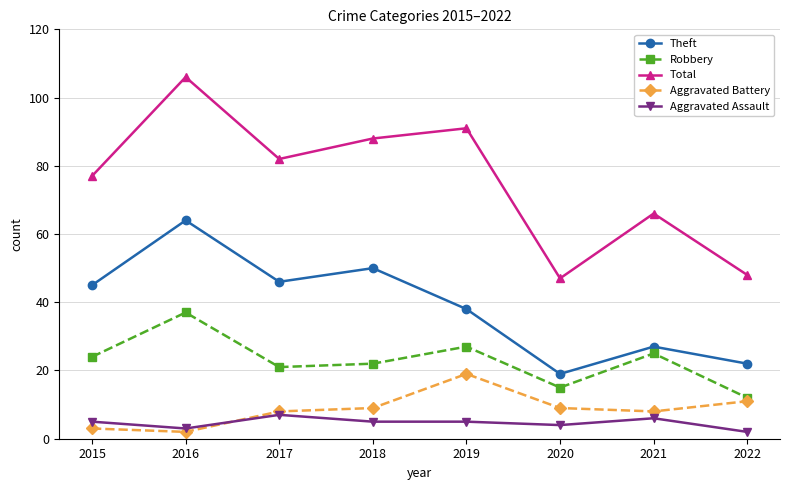

What is the approximate value of Aggravated Battery at 2017?

8